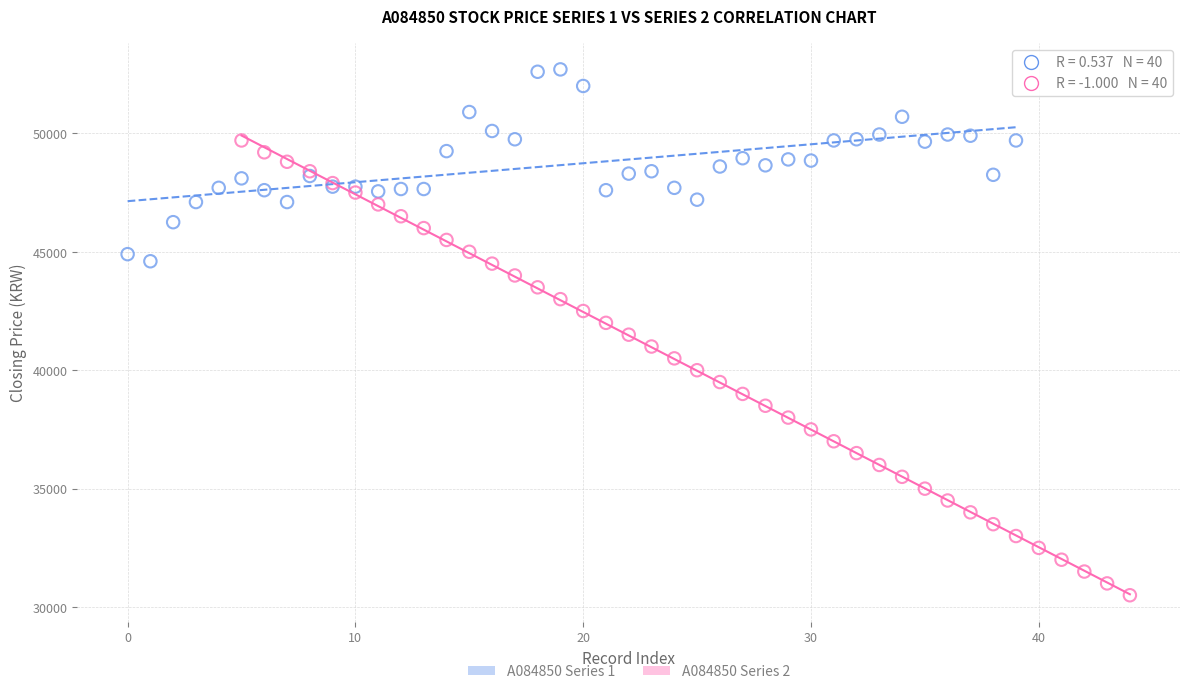

Which series has the widest spread of Y values?

A084850 Series 2